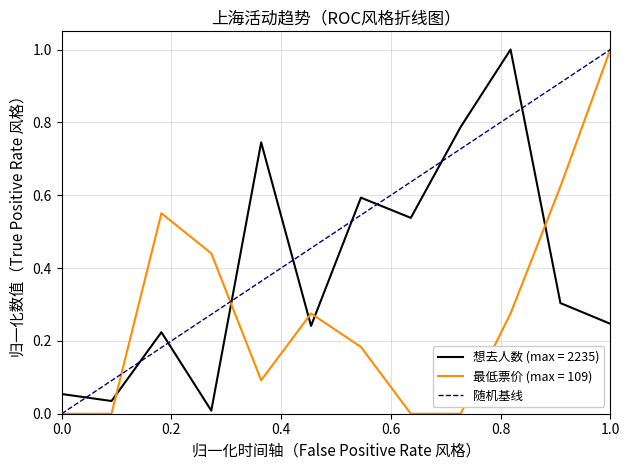

What is the highest value of the 最低票价 (max = 109) series?

1.0